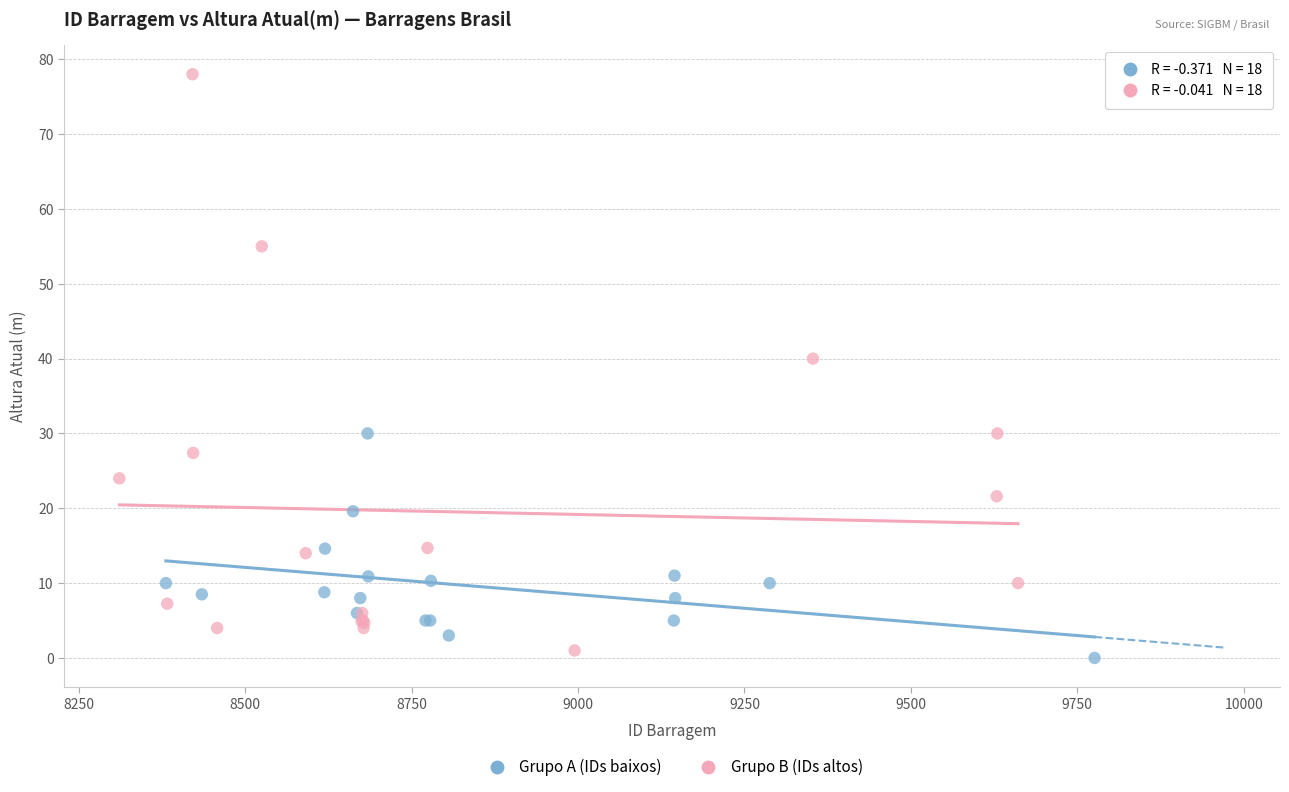

Which series has the widest spread of Y values?

Grupo B (IDs altos)